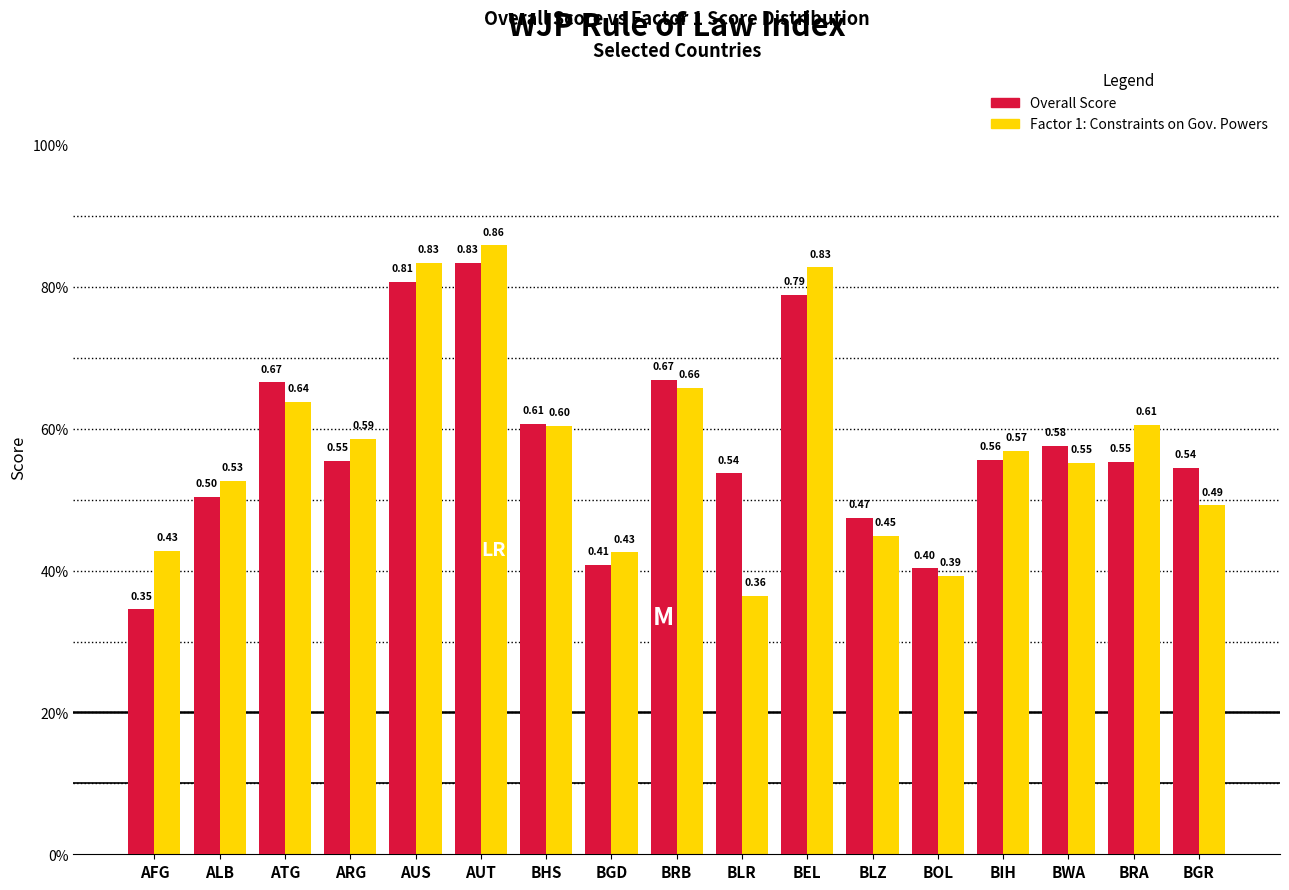

What are all the series names shown in the legend?

Overall Score, Factor 1: Constraints on Gov. Powers